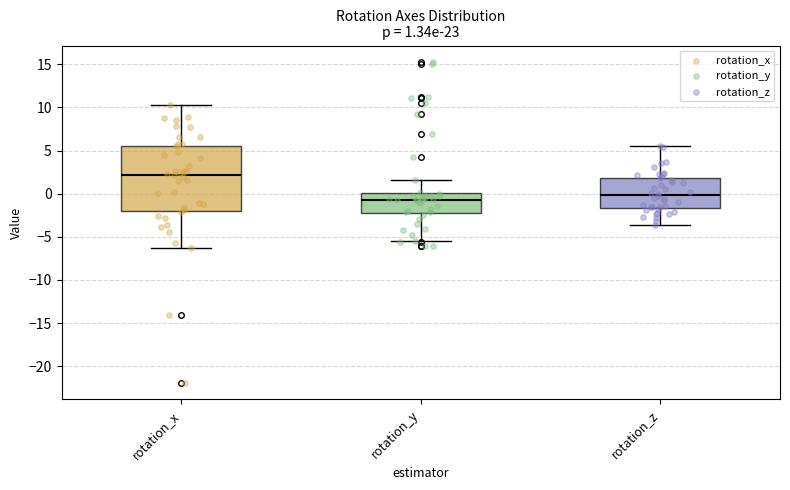

Which box's median line is the highest?

rotation_x